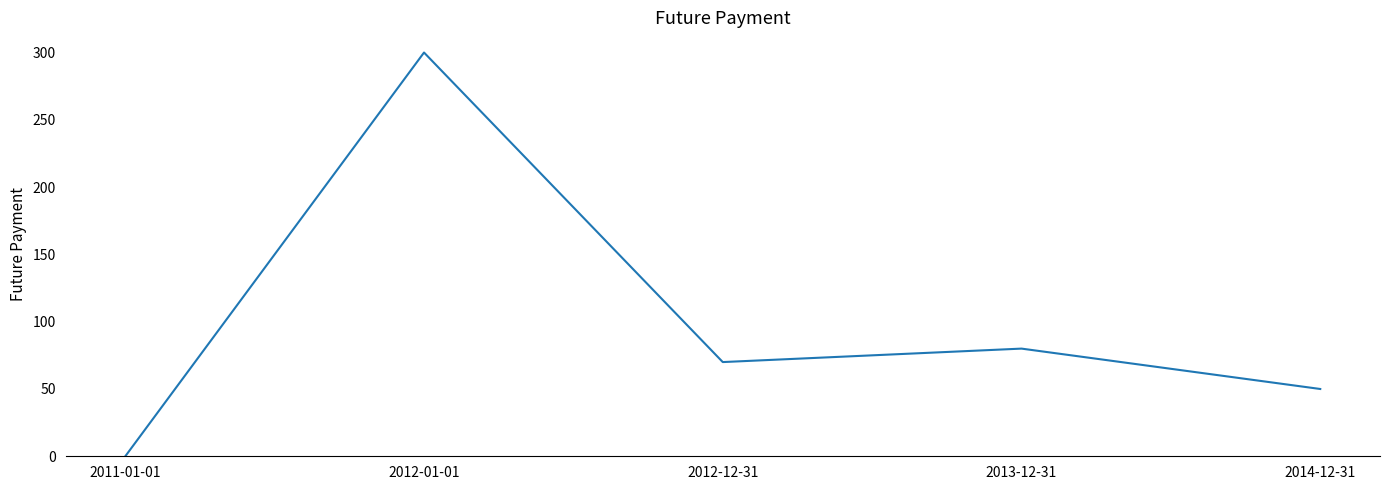

Is it true that the value at 2011-01-01 is 0.0?

True